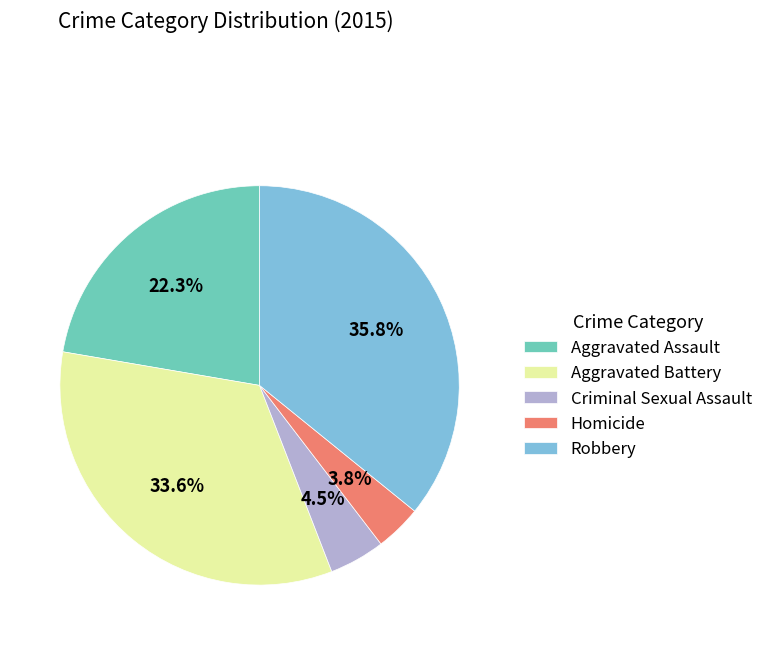

What portion of the pie excludes Aggravated Battery?

66.4%